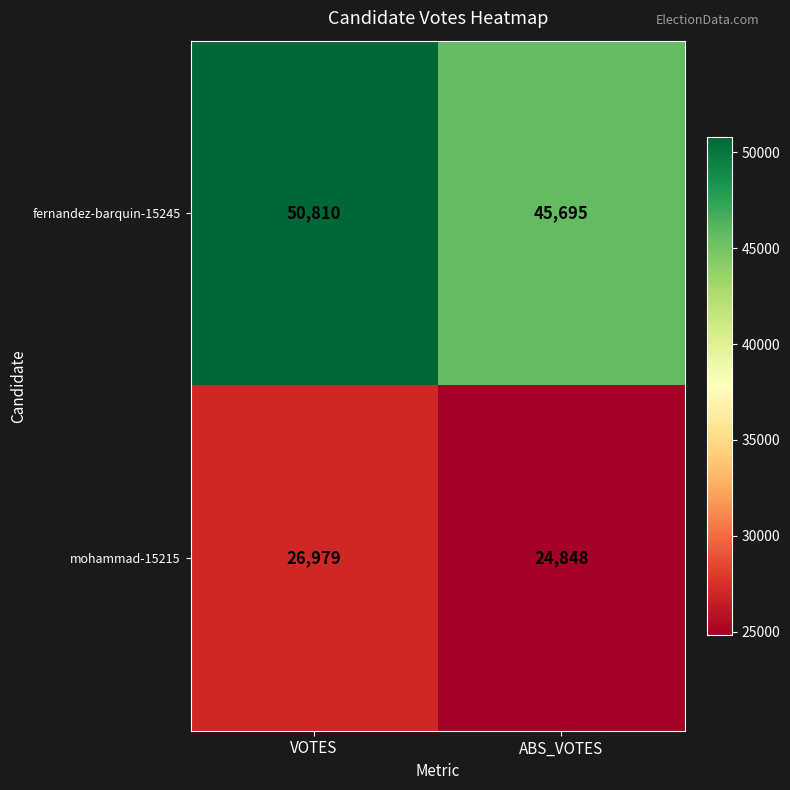

How many categories are shown in the chart?

2